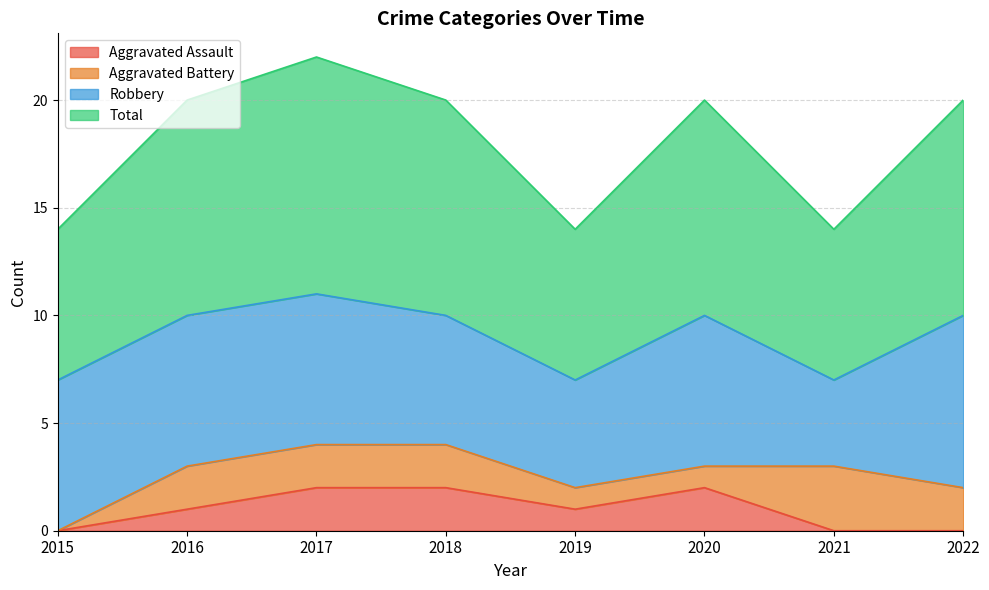

At which category does Aggravated Assault reach its first local peak?

2020